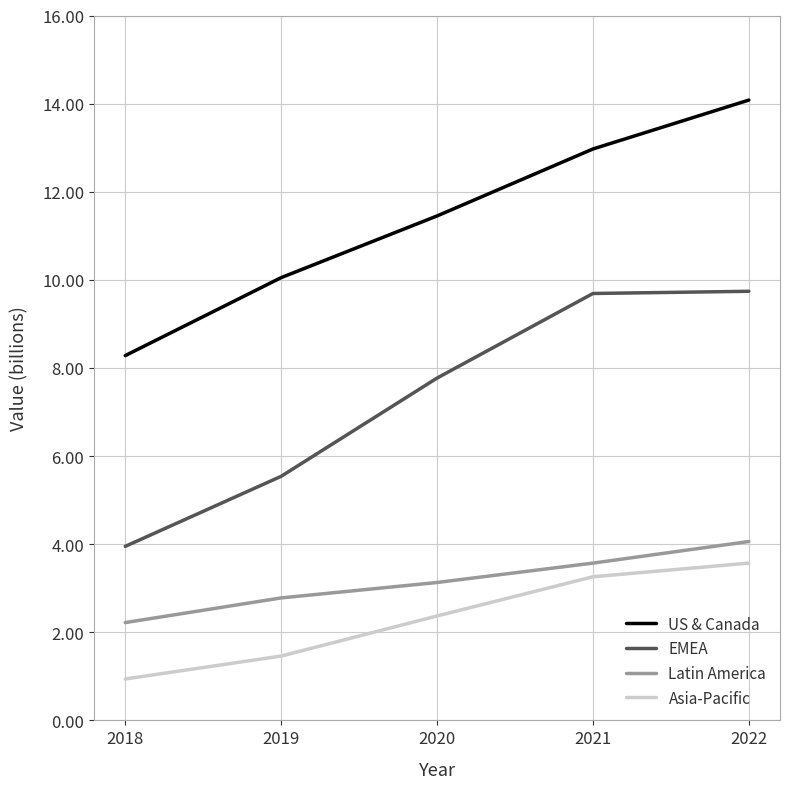

True or false: US & Canada and Asia-Pacific intersect in this chart.

False